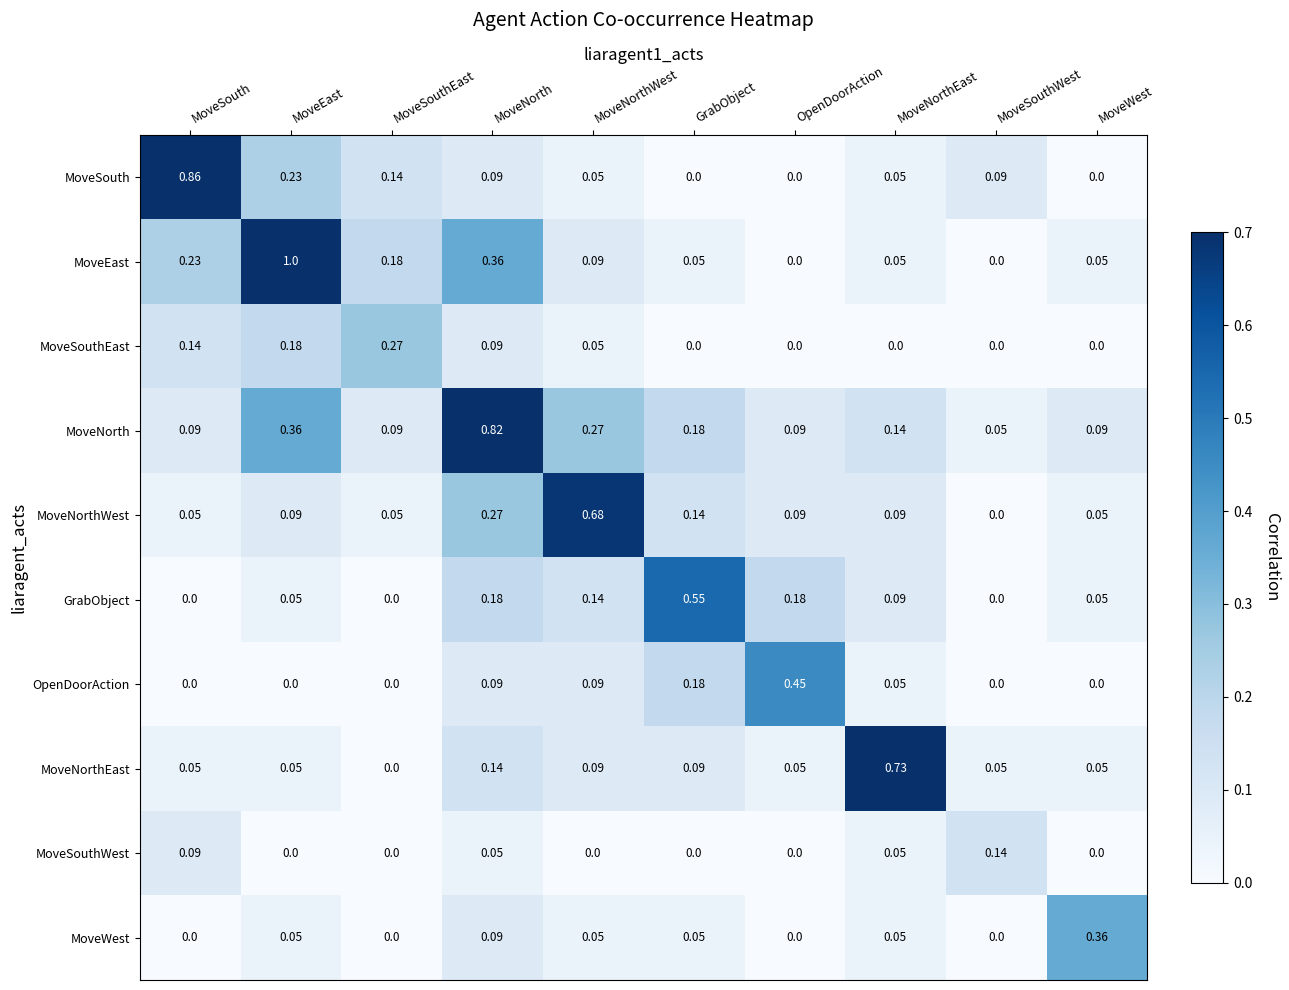

List the series in order of their peak value, highest first.

MoveEast, MoveSouth, MoveNorth, MoveNorthEast, MoveNorthWest, GrabObject, OpenDoorAction, MoveWest, MoveSouthEast, MoveSouthWest